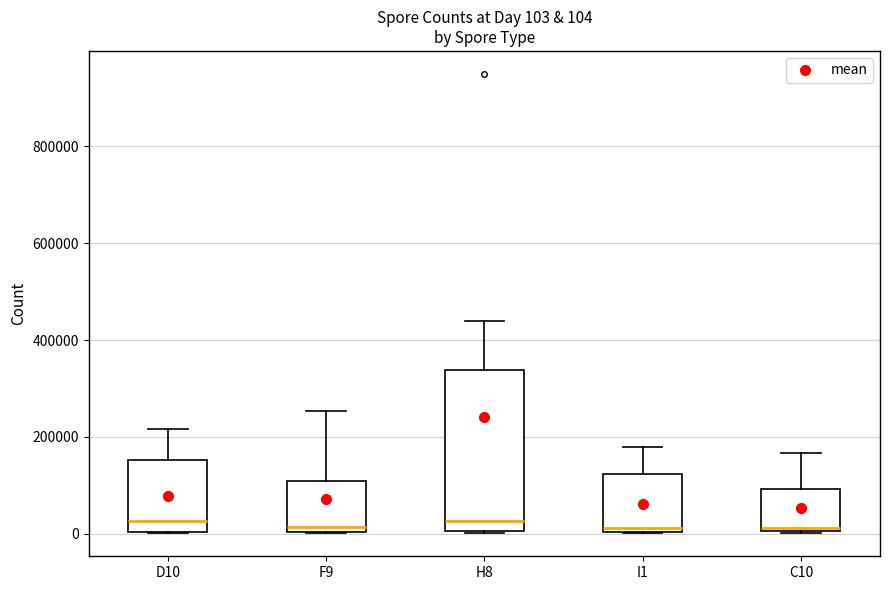

Which box is the tallest, from its lower edge to its upper edge?

H8